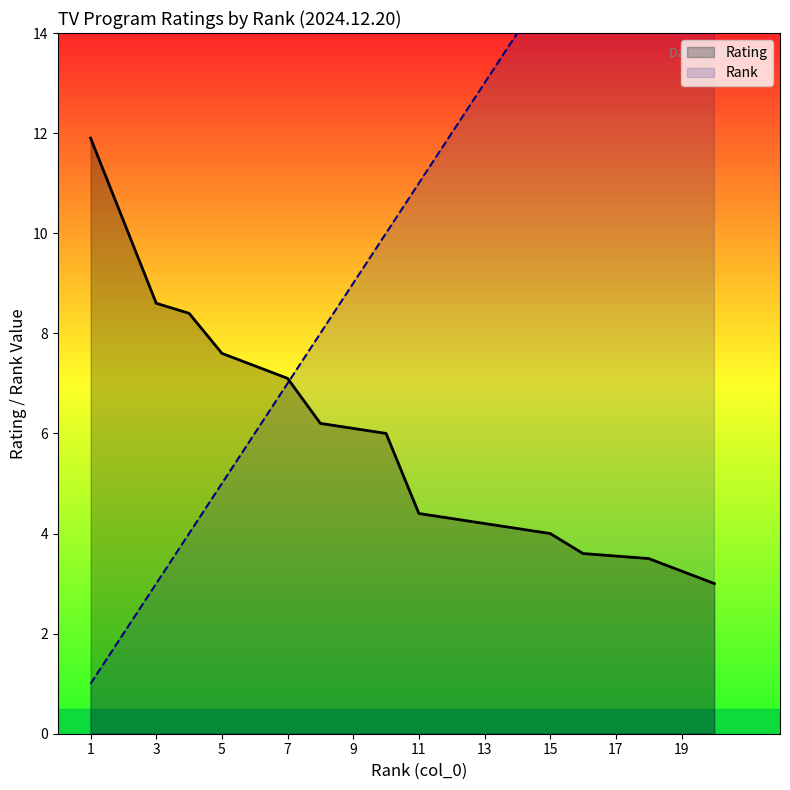

What is the difference between the Rank values at 17 and 19?

2.0